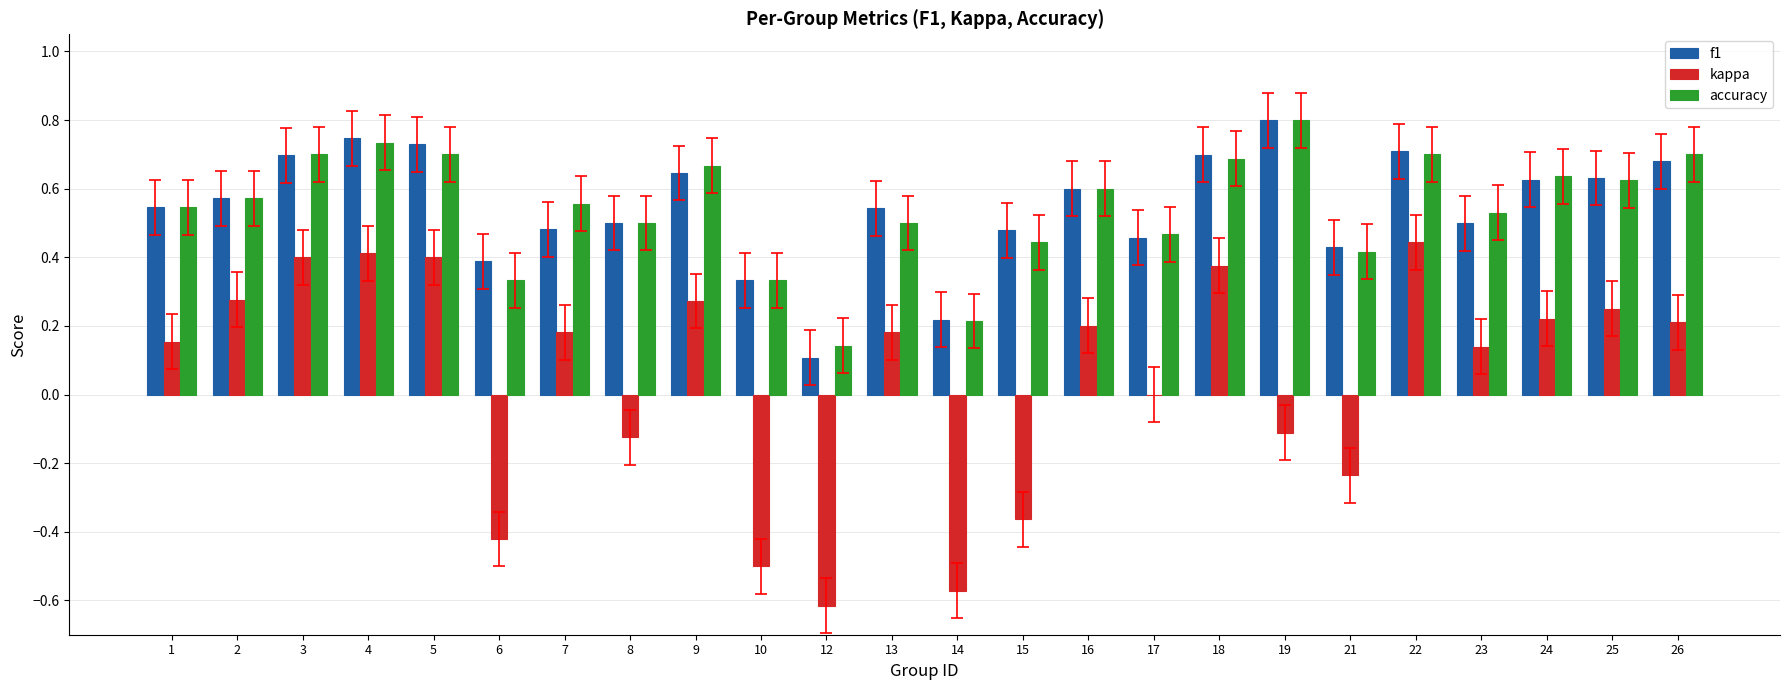

Are the bars horizontal?

No